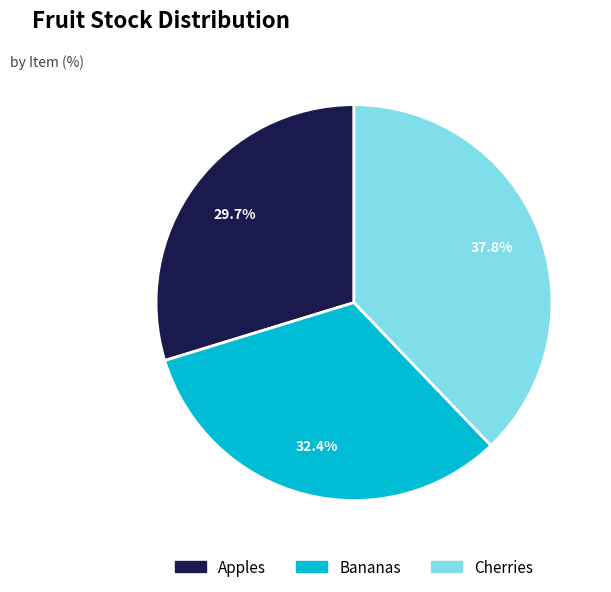

The Cherries slice represents 38% of the pie. True or false?

True